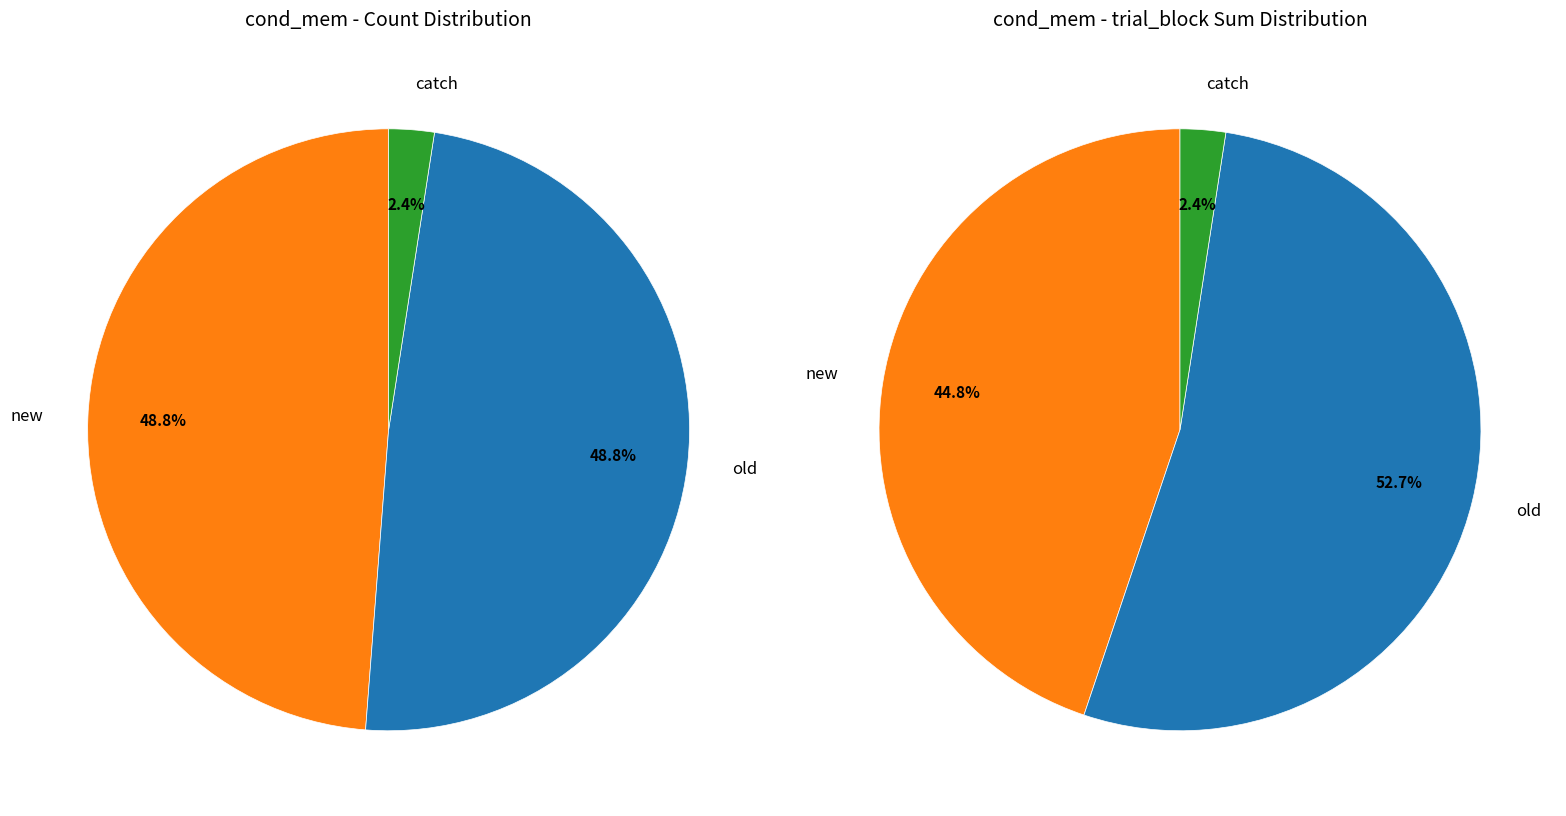

Approximately how many times larger is the value at catch compared to old?

0.1